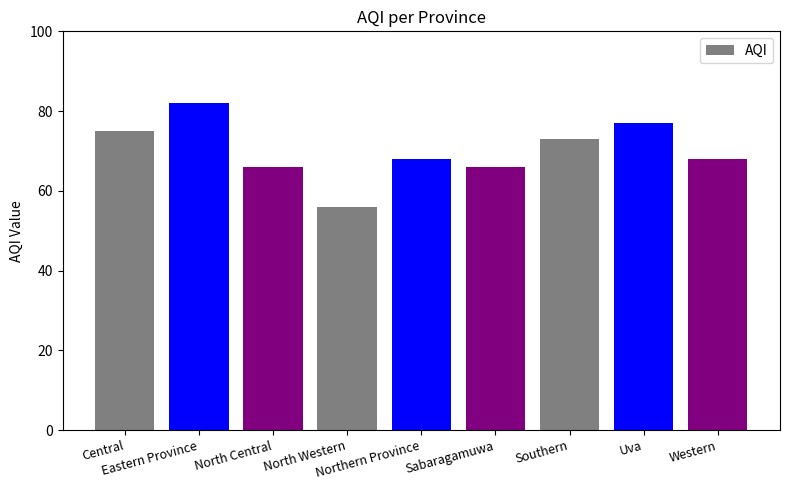

True or false: the data shows 23 at North Western.

False